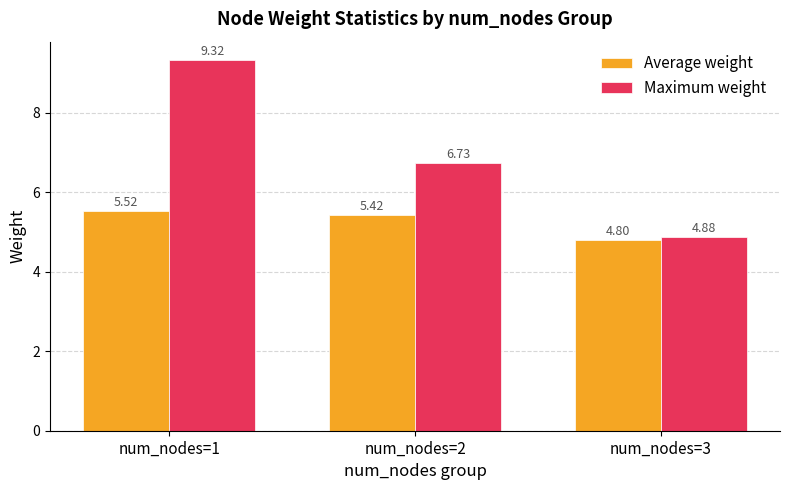

Which series has the widest spread of values?

Maximum weight